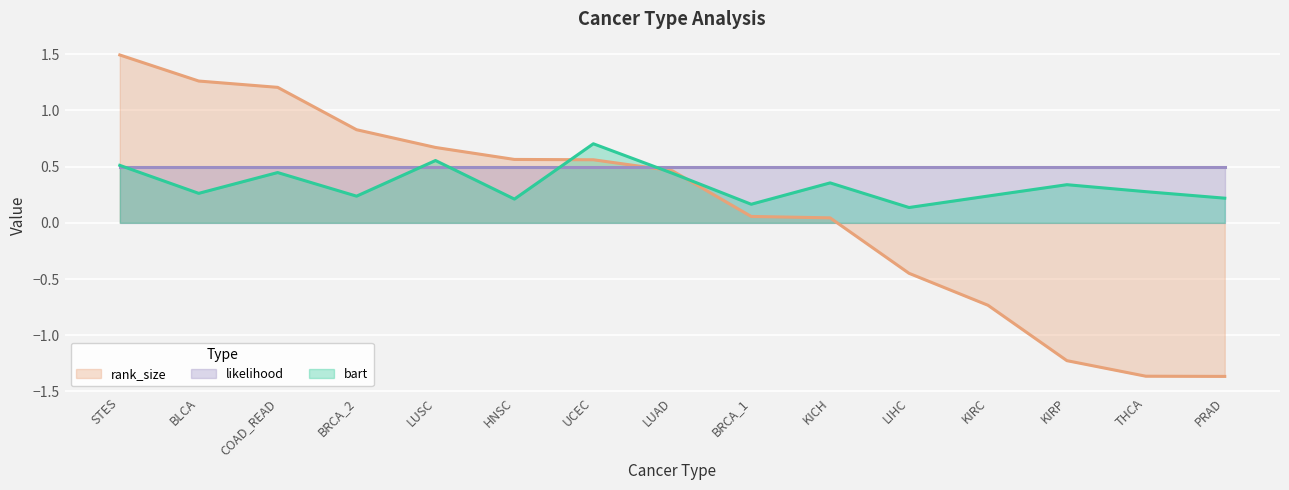

Which has a higher value, HNSC or STES?

STES